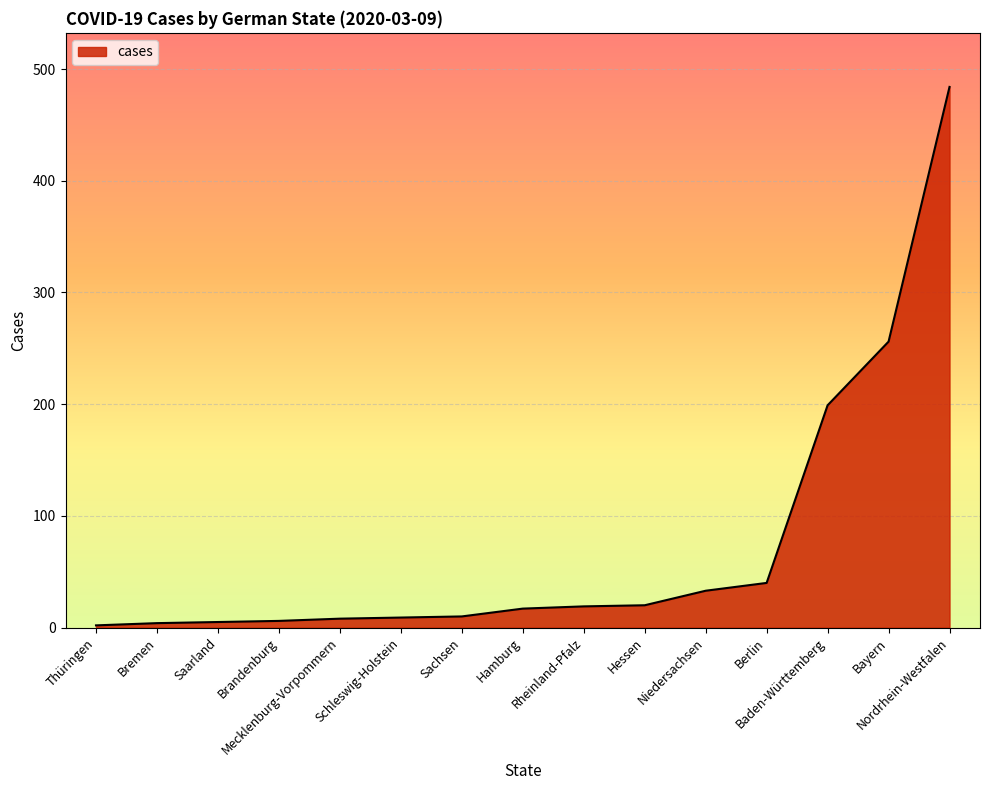

What is the difference between the maximum and minimum values?

482